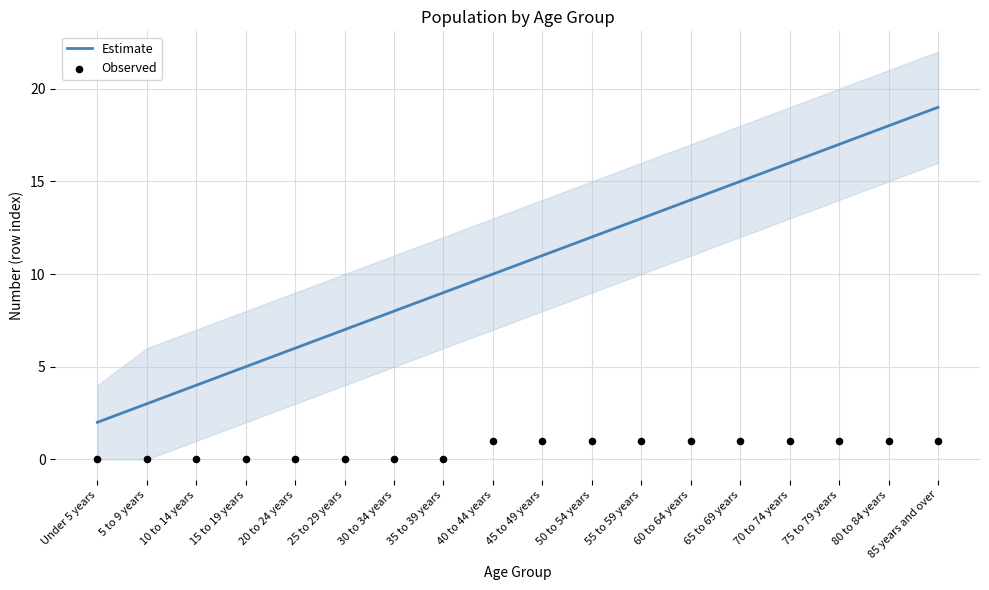

At which category is the sum across all series the highest?

85 years and over